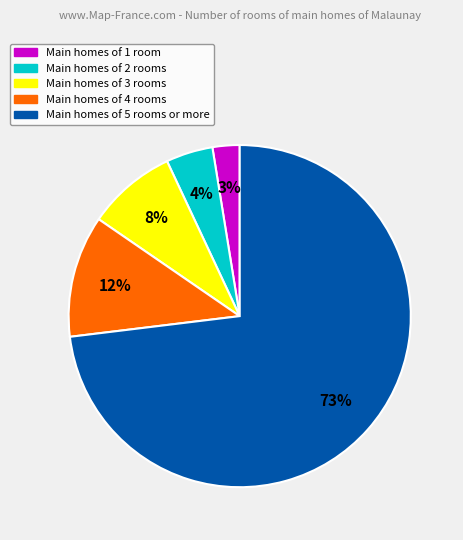

Is there a majority slice in this chart?

Yes